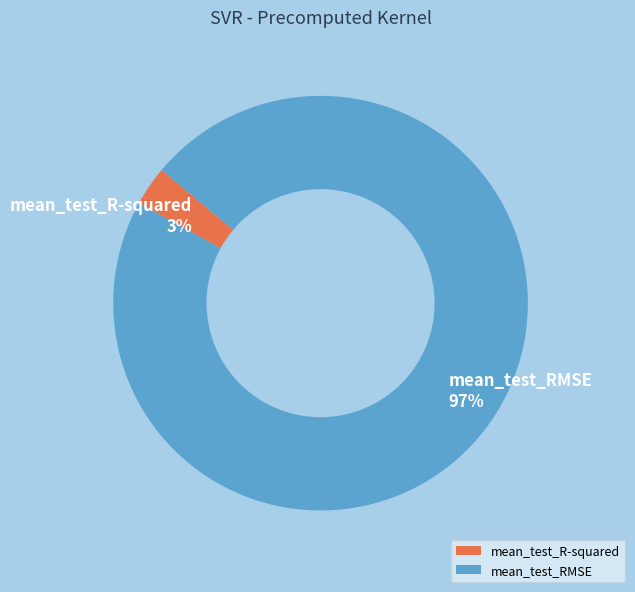

Combined, do mean_test_R-squared and mean_test_RMSE account for over 50%?

Yes